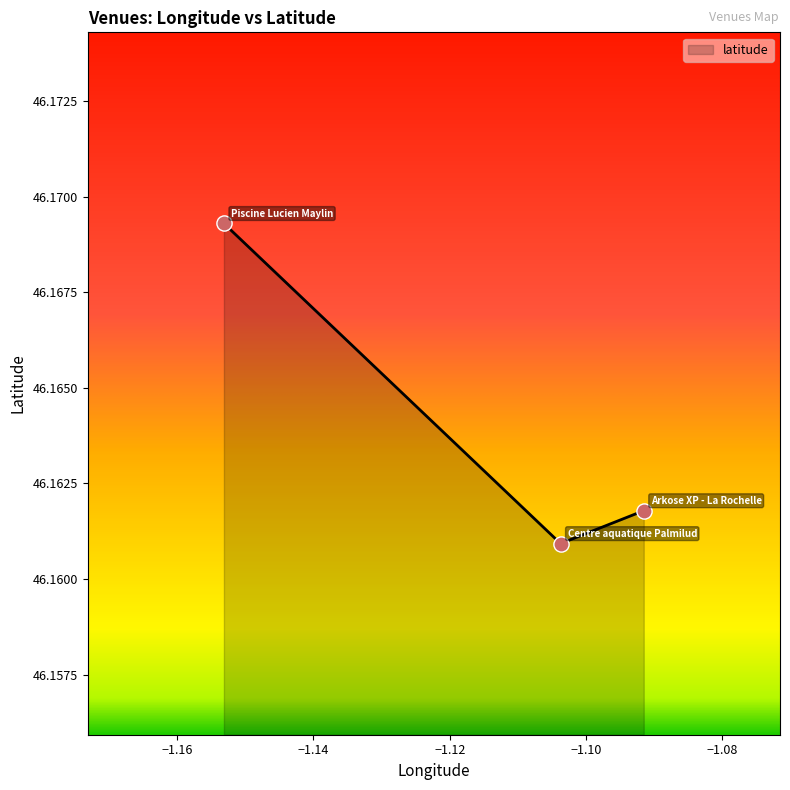

Count the values in the range 46 to 47.

3